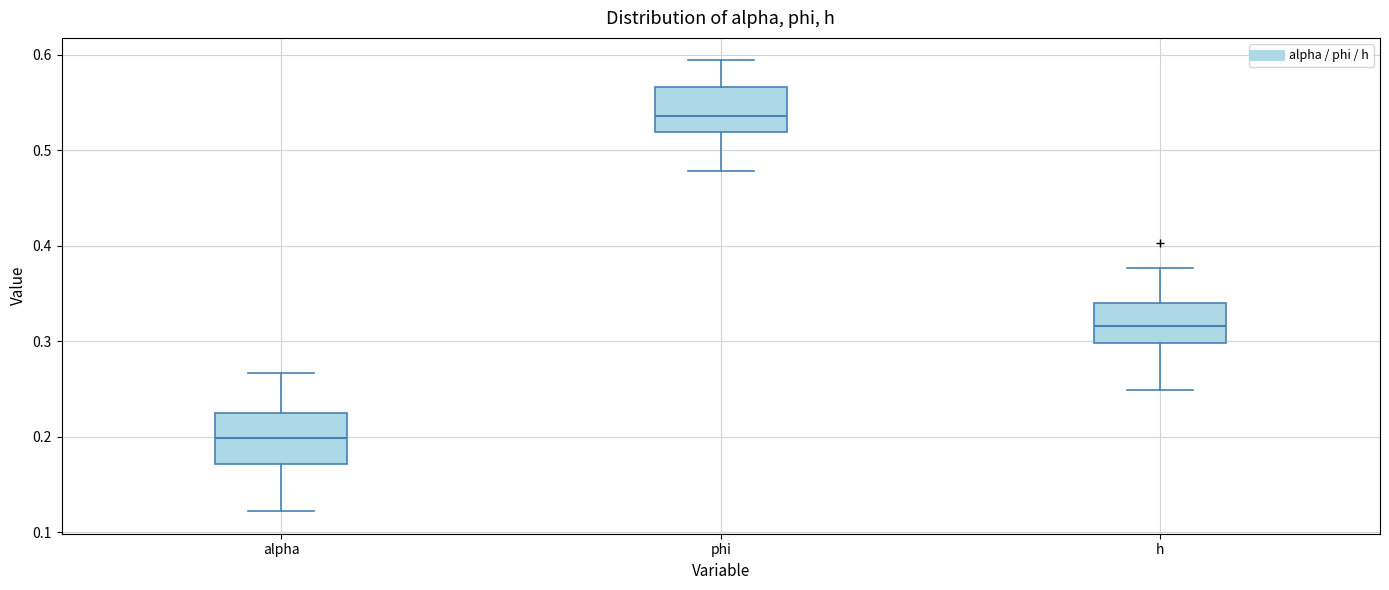

Where is the lower edge of the box for alpha on the y-axis? The values are not printed on the chart, so give them approximately, as read against the axis.

0.17